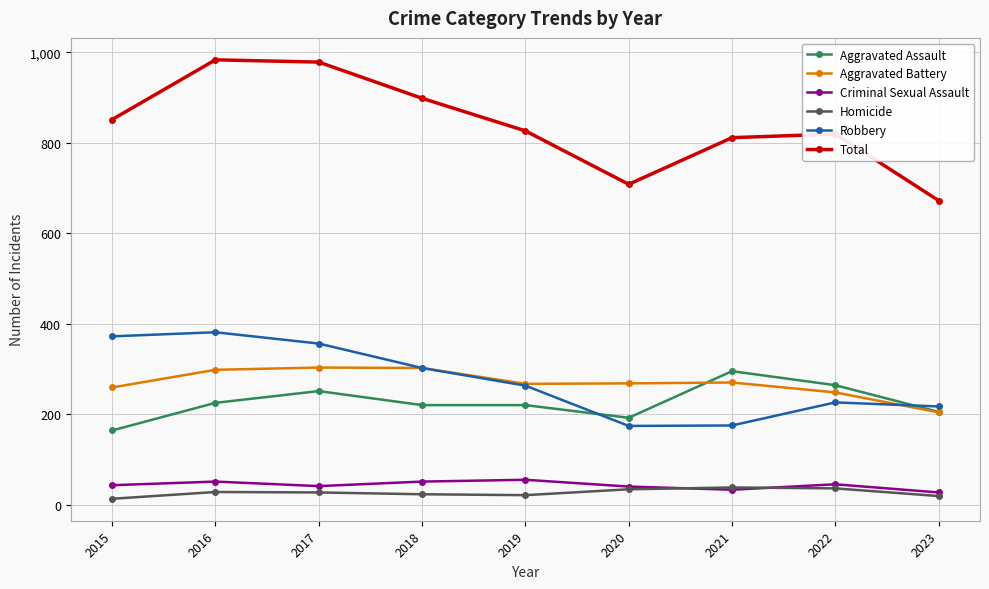

Where does the Aggravated Battery series first go above 268?

2016